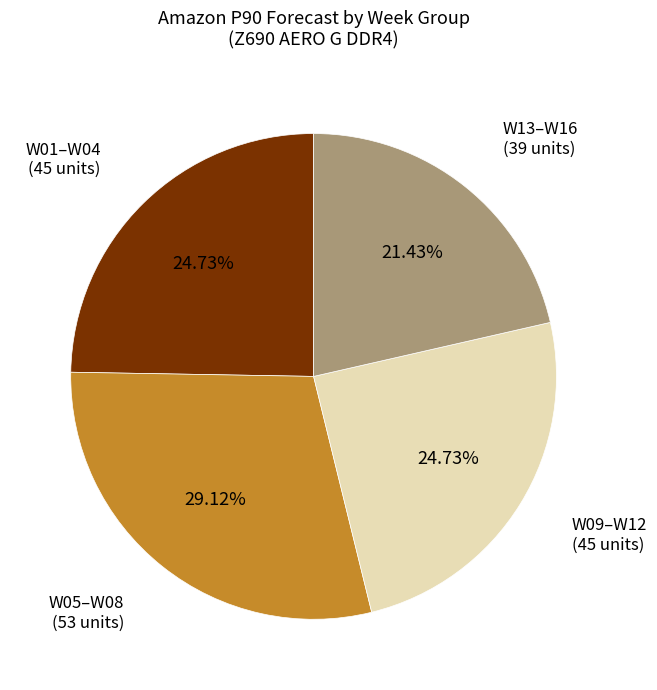

Does any single category account for the majority?

No